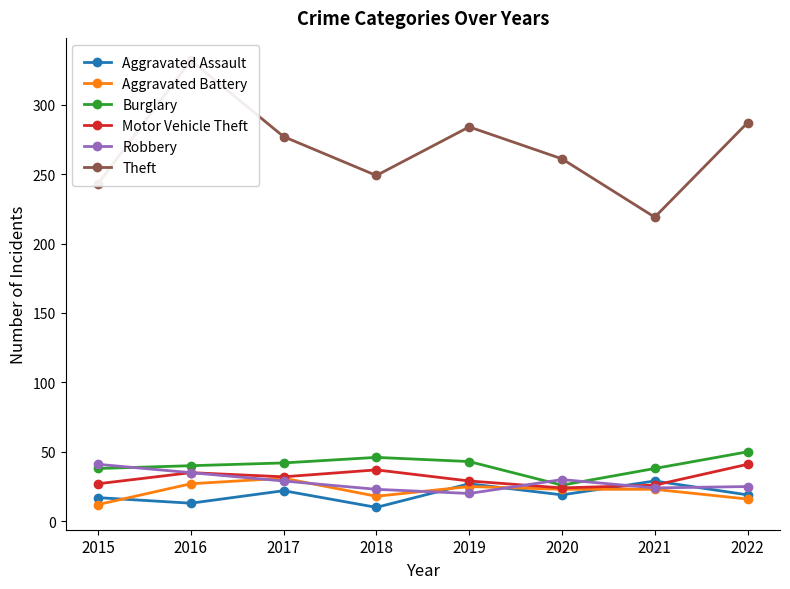

How many distinct data groups are displayed?

6